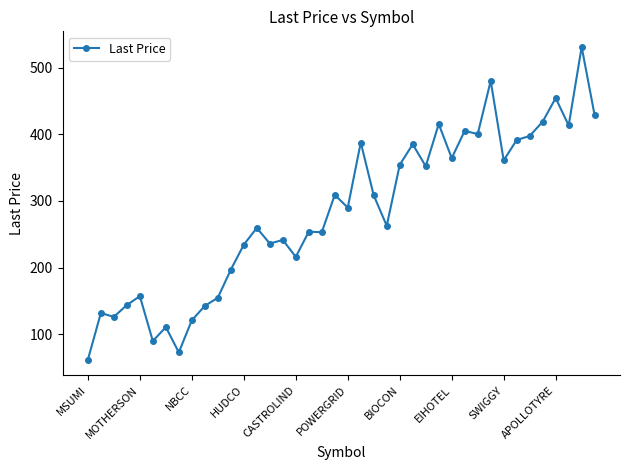

What is the greatest value displayed?

531.0